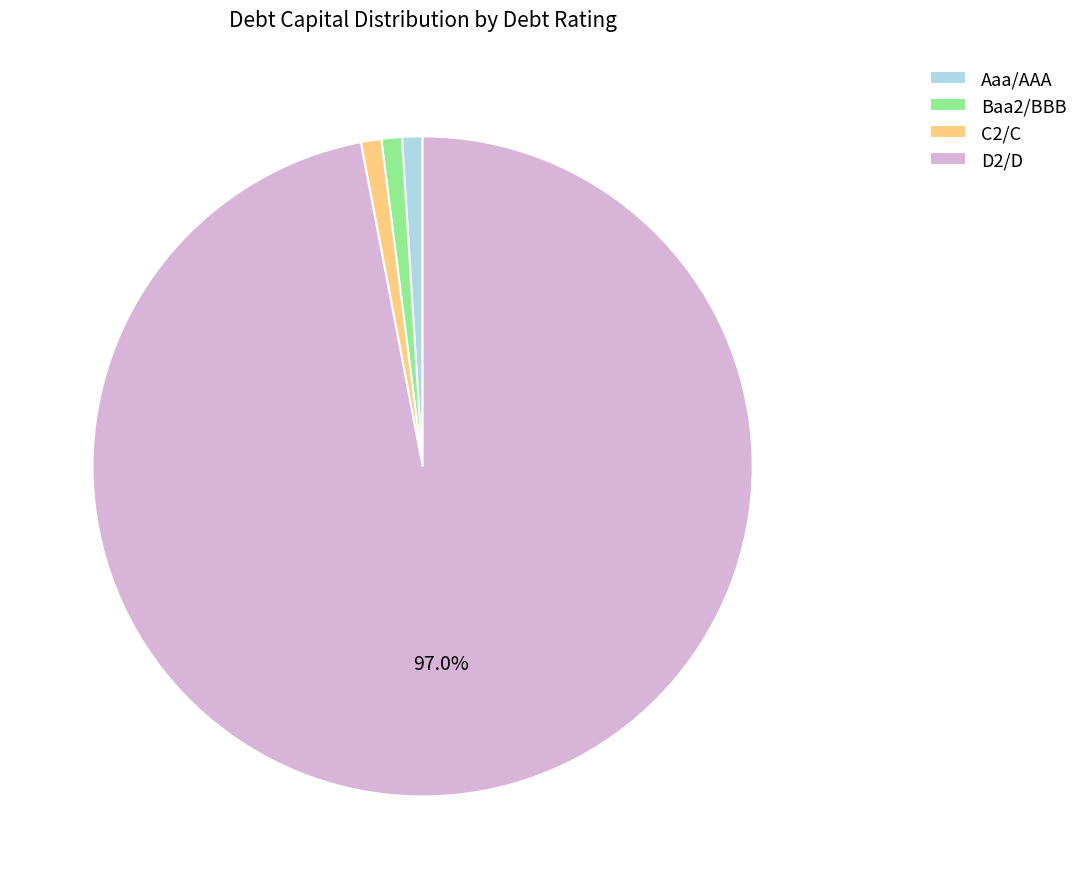

Which category accounts for the majority?

D2/D